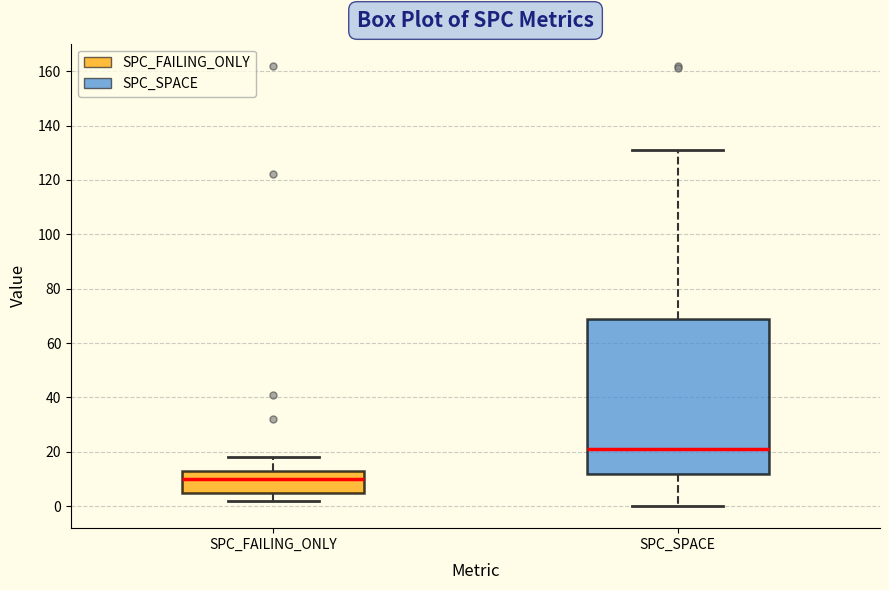

Where is the upper edge of the box for SPC_SPACE on the y-axis? The values are not printed on the chart, so give them approximately, as read against the axis.

68